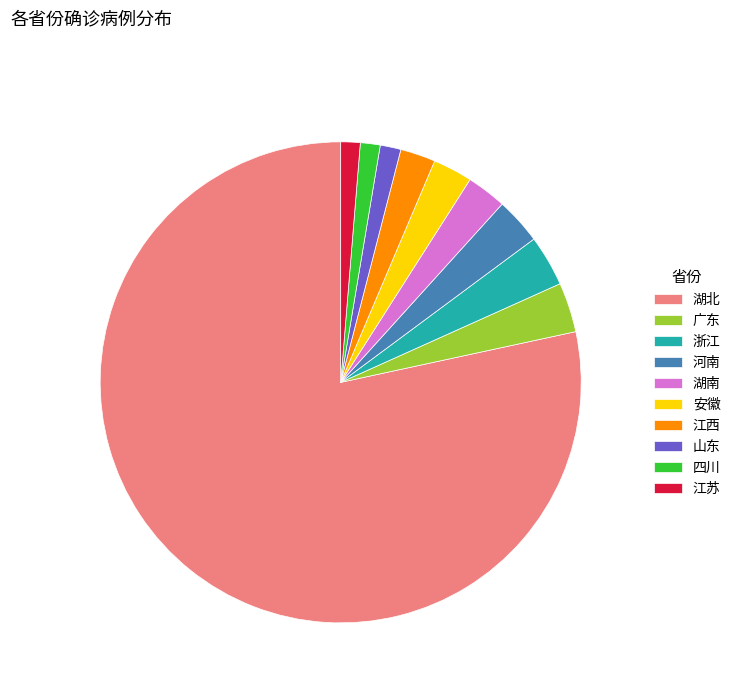

Which category has the biggest portion of the pie?

湖北